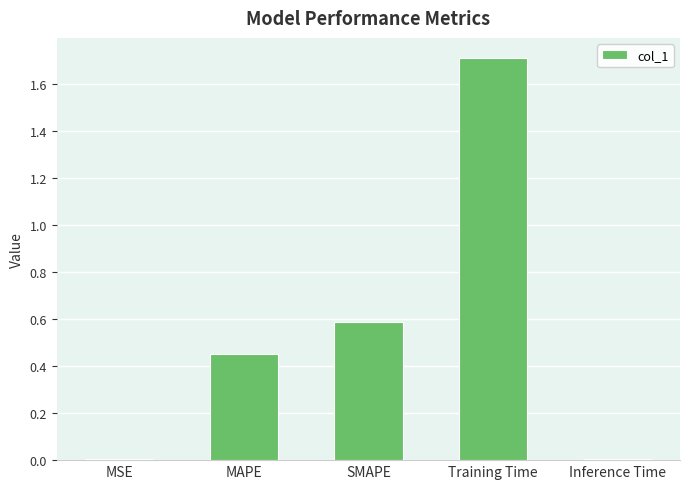

Between MAPE and Training Time, which is larger?

Training Time